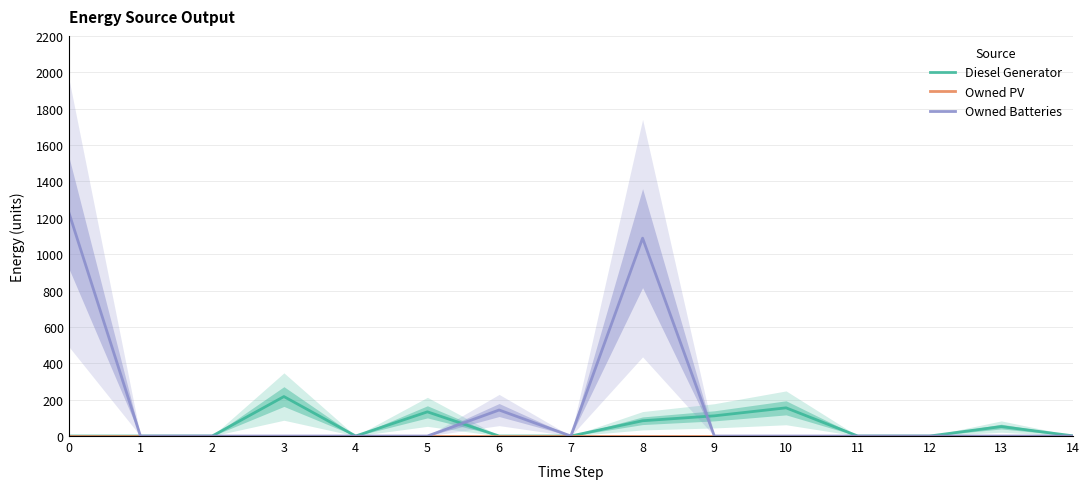

At 7, list the series in order from smallest to largest.

Diesel Generator, Owned PV, Owned Batteries